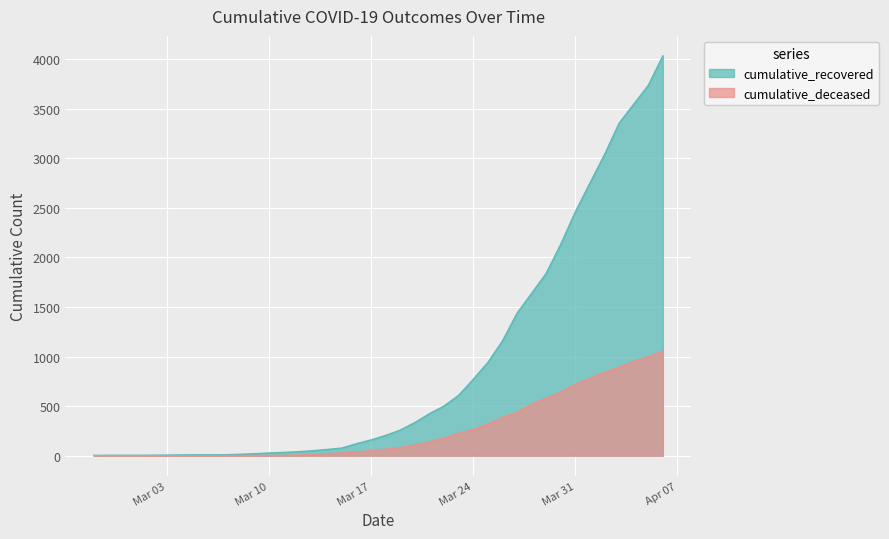

True or false: cumulative_deceased and cumulative_recovered cross at least once.

False